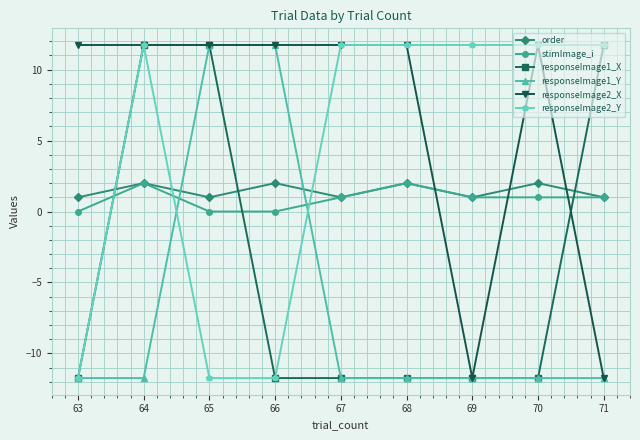

How many categories are shown in the chart?

9